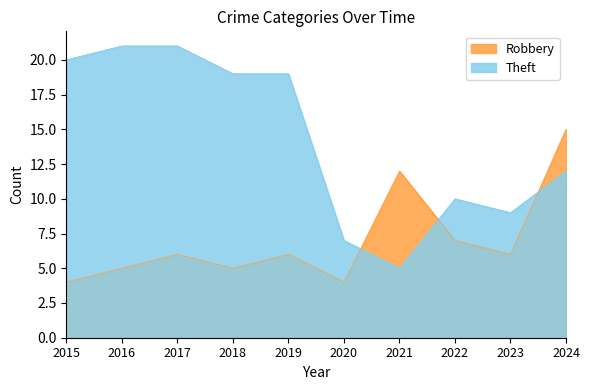

What is the sum of the Theft values at 2023 and 2015?

29